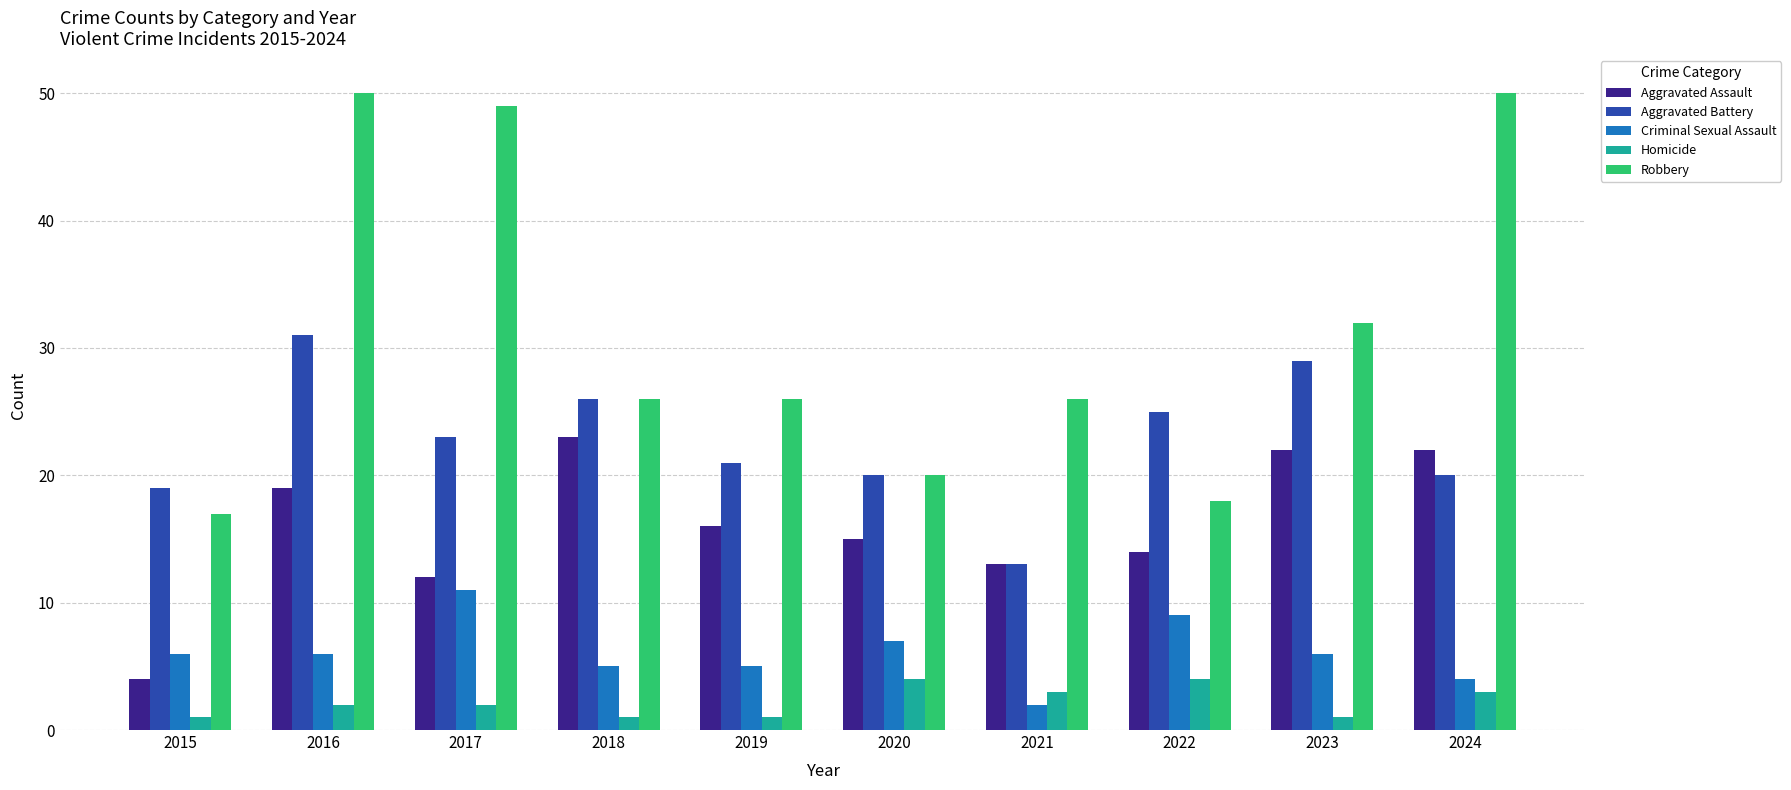

At which category is the sum across all series the highest?

2016